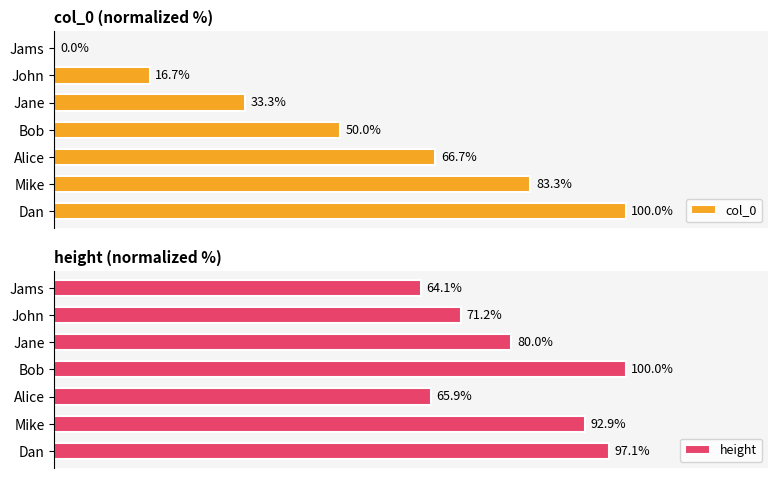

Which series changed the most between Jams and Alice?

col_0